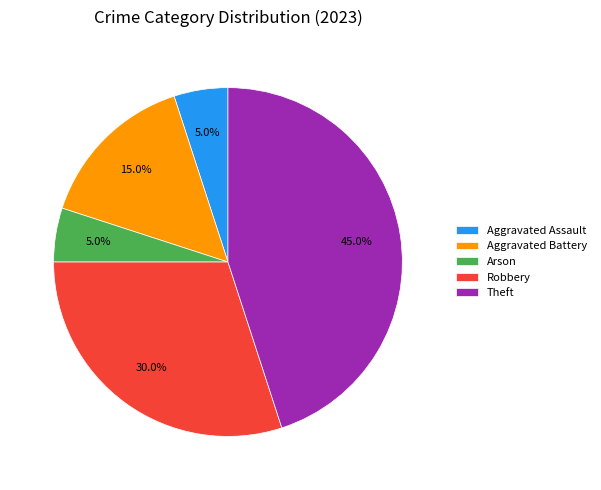

To the nearest percent, what is the difference between the Robbery and Arson slice percentages?

25%